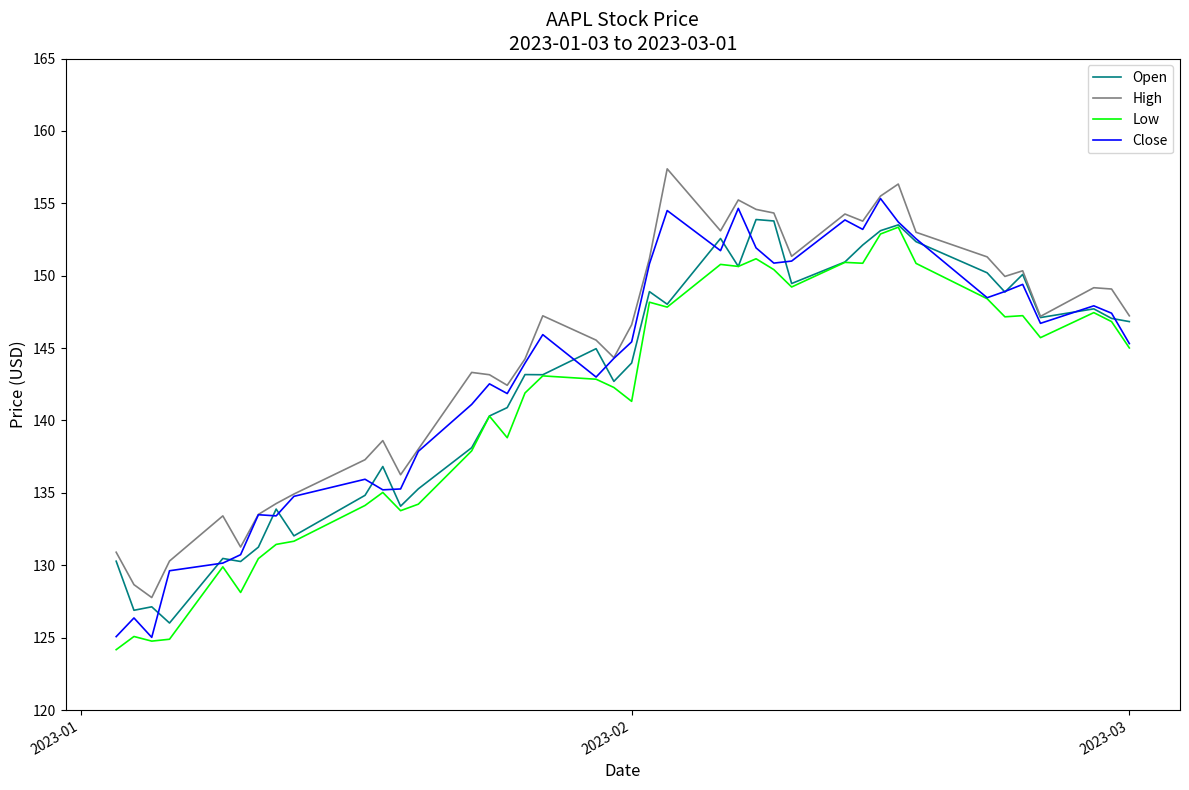

What is the sum of all Close values?

5729.3